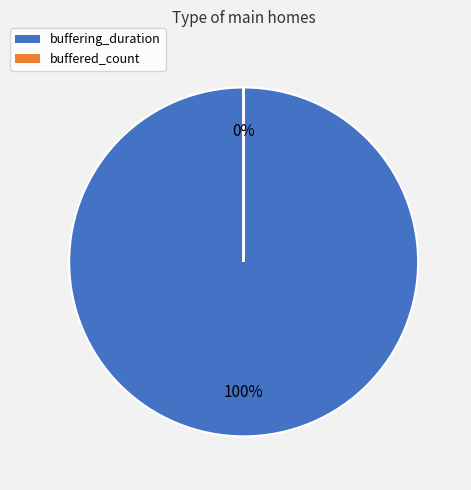

The buffered_count slice represents 0% of the pie. True or false?

True